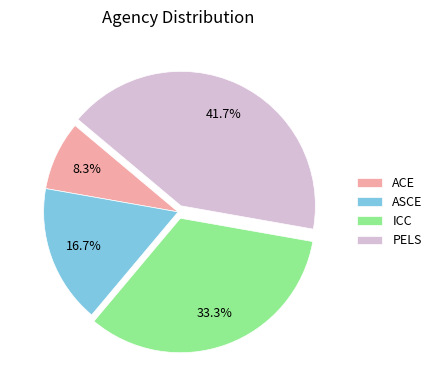

Count the number of slices in the pie.

4